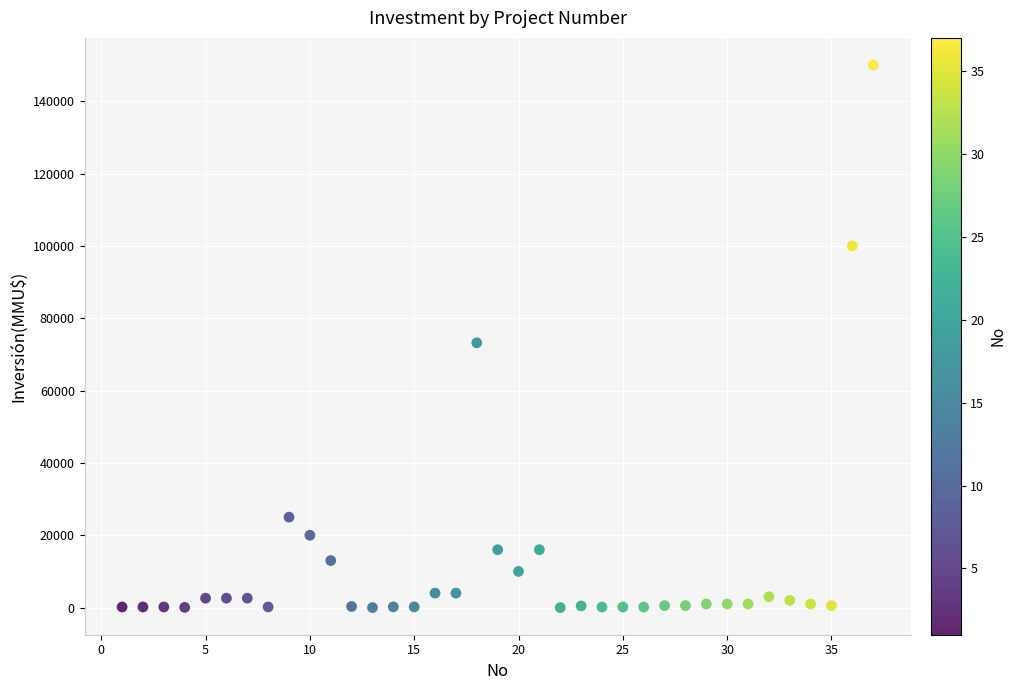

What is the range of Y values (max minus min)?

150000